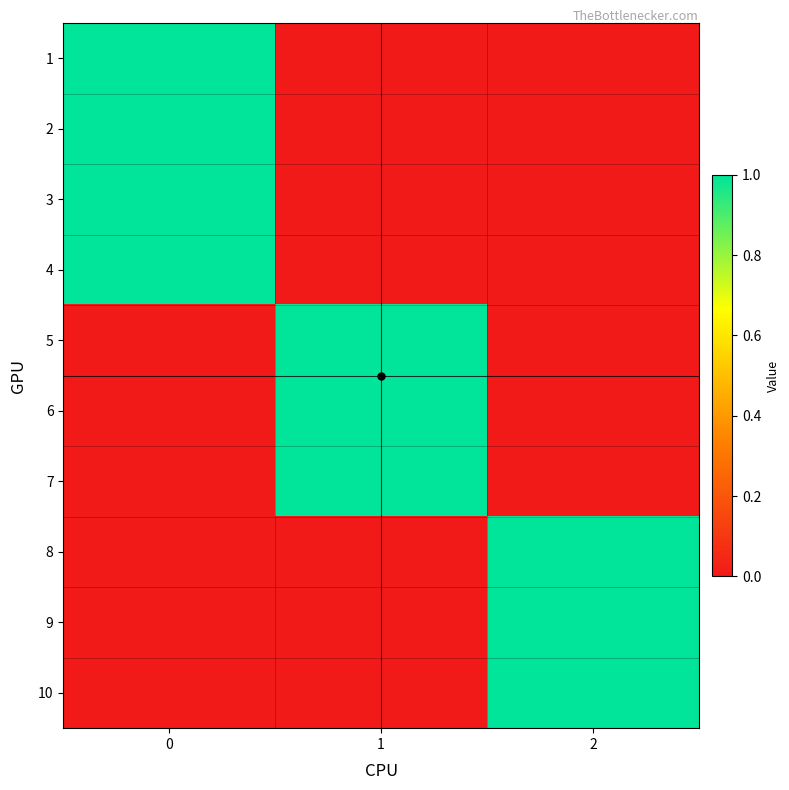

Reading left to right, transcribe all the data shown in this chart.

1: 0=1	1=0	2=0
2: 0=1	1=0	2=0
3: 0=1	1=0	2=0
4: 0=1	1=0	2=0
5: 0=0	1=1	2=0
6: 0=0	1=1	2=0
7: 0=0	1=1	2=0
8: 0=0	1=0	2=1
9: 0=0	1=0	2=1
10: 0=0	1=0	2=1